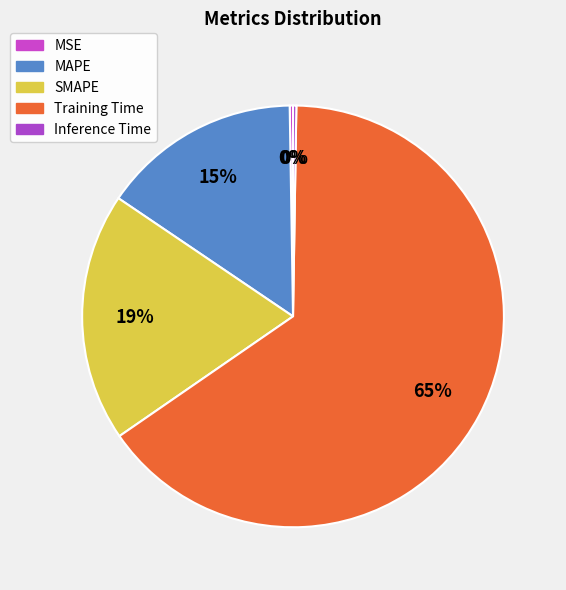

Does MSE account for over 50% of the chart?

No